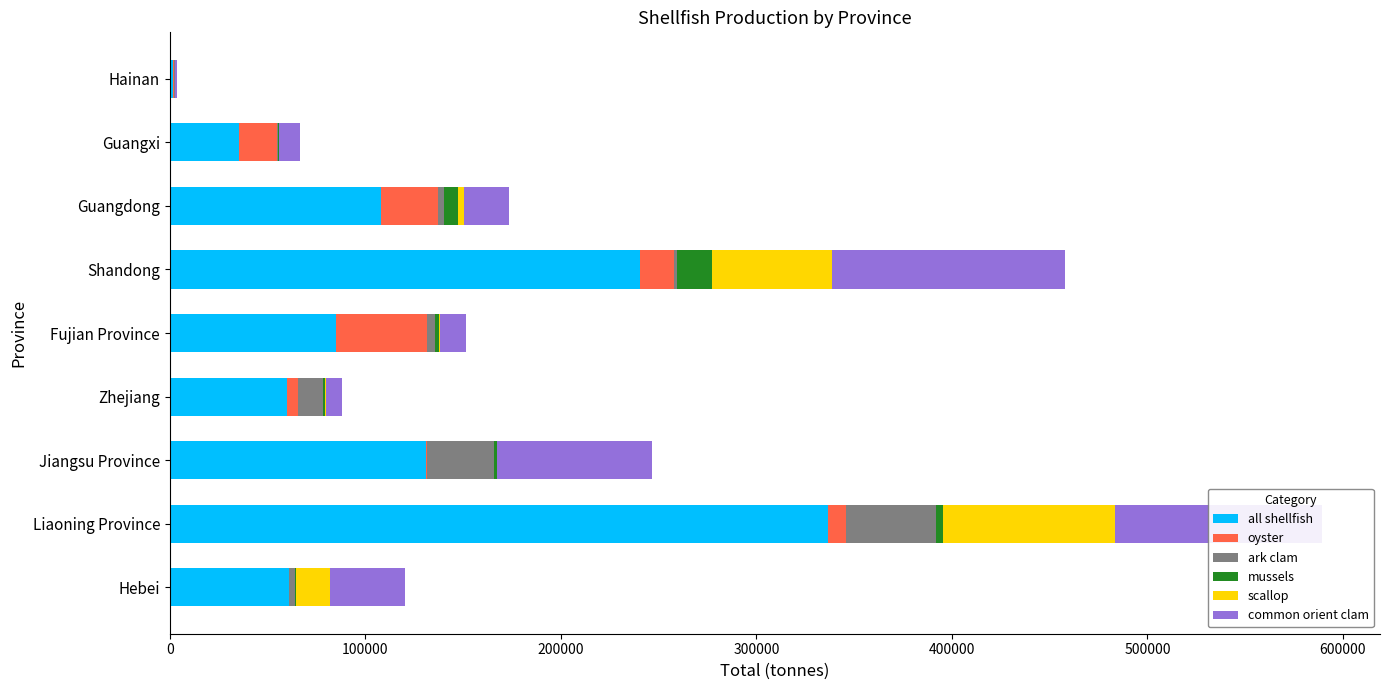

At which label does all shellfish reach its peak?

Liaoning Province